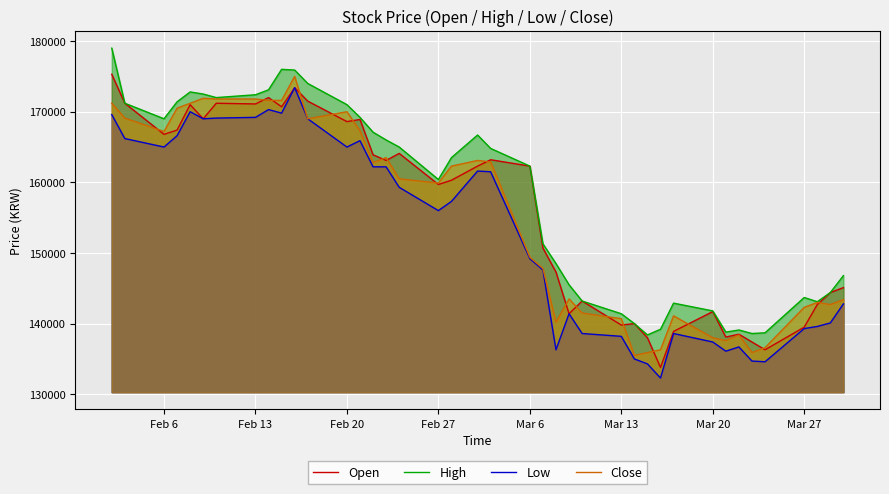

Where is Close nearest to the value 155250?

Feb 27